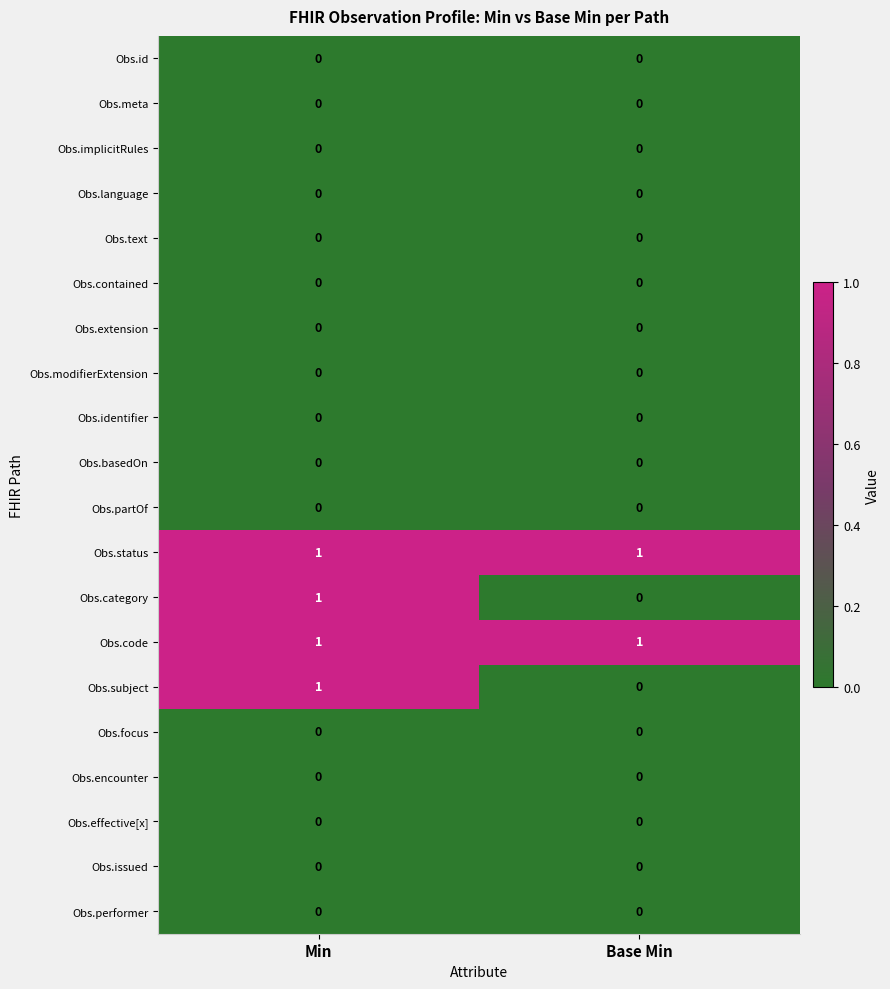

How many data points does each series have?

2